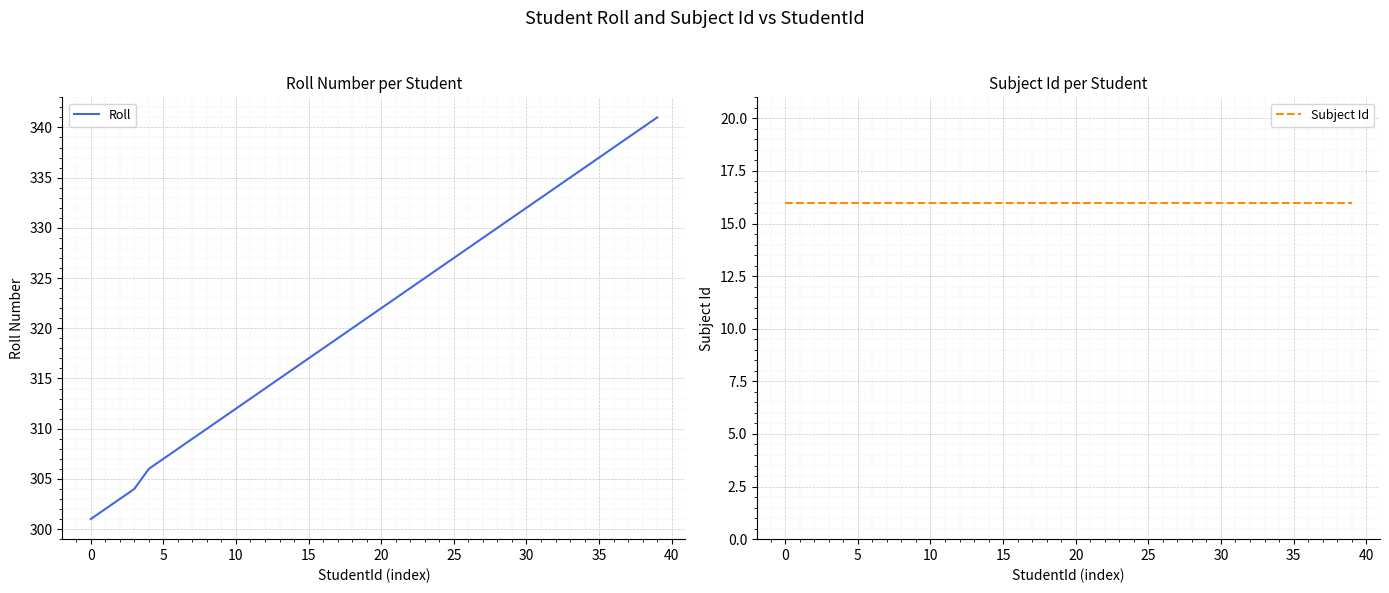

What is the average value of the Subject Id series?

16